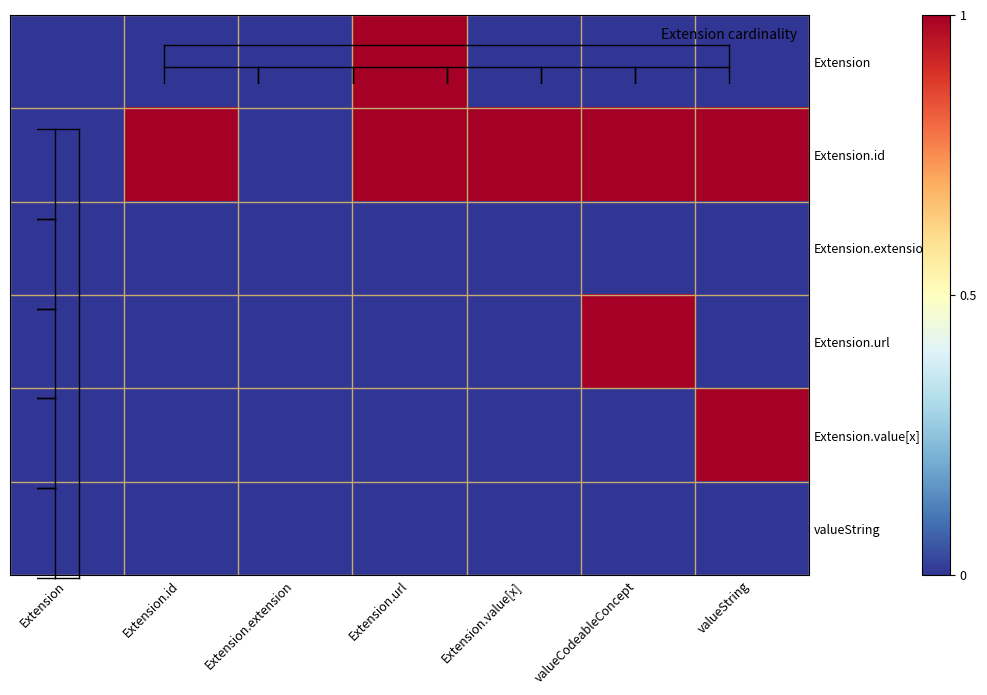

Which label corresponds to the smallest value in the chart?

Extension